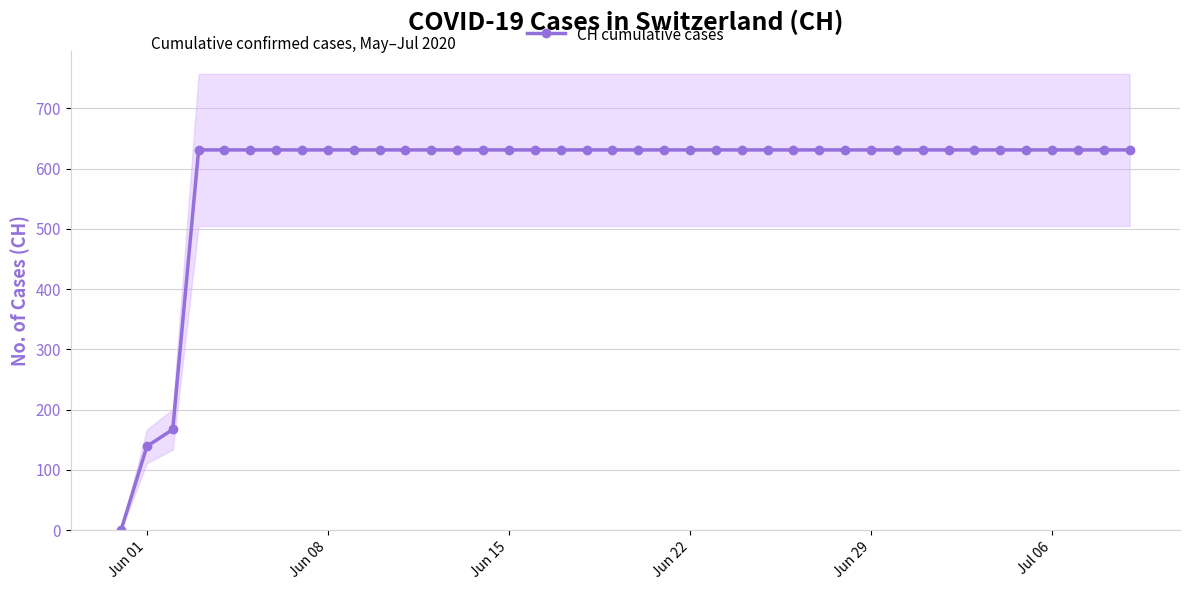

What is the maximum value for CH cumulative cases?

631